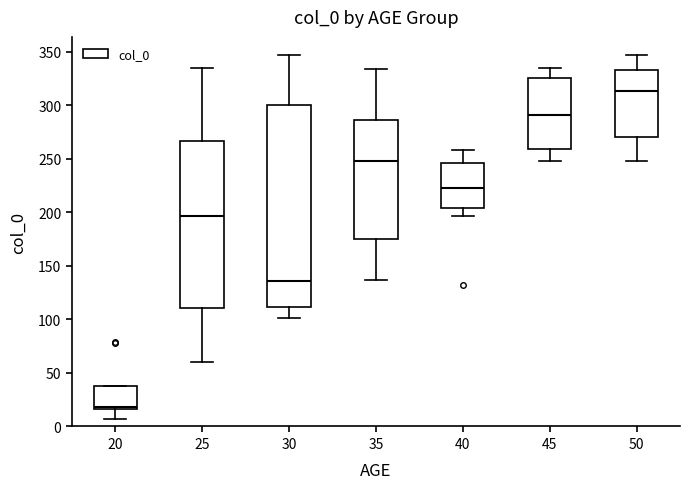

Where is the lower edge of the box at x = 20 on the y-axis? The values are not printed on the chart, so give them approximately, as read against the axis.

15